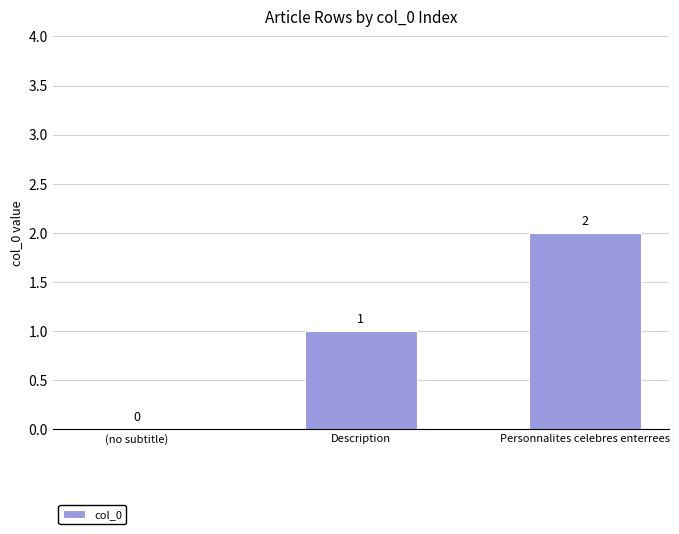

How many distinct data groups are displayed?

1